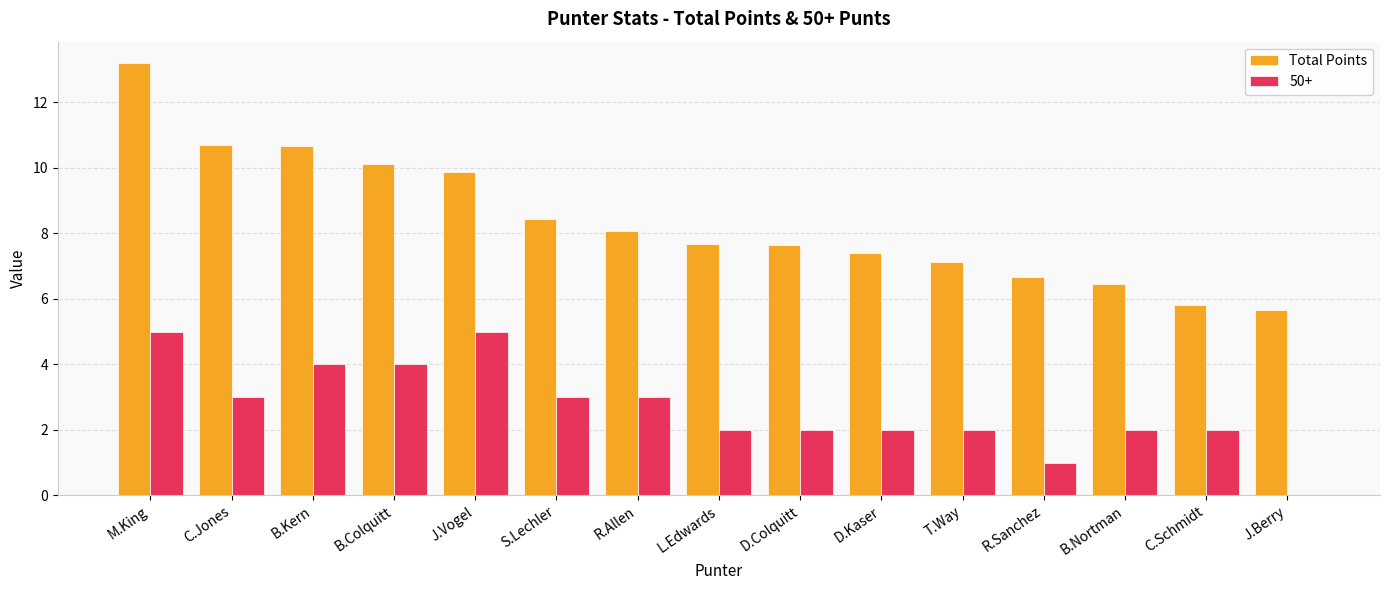

What is the approximate value of 50+ at R.Allen?

3.0